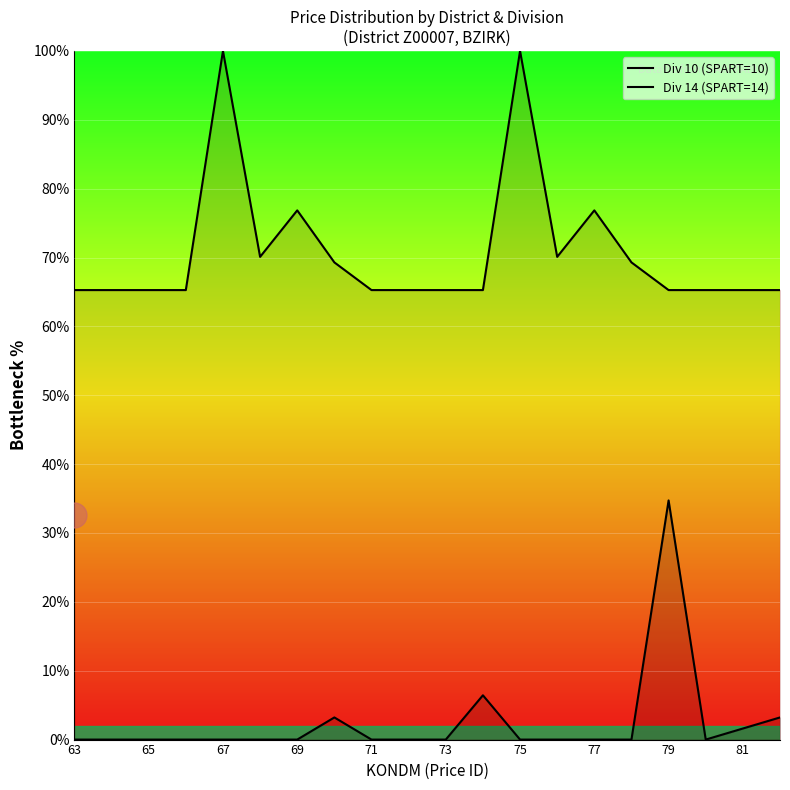

Reading left to right, list all the values displayed in this chart.

Div 10 (SPART=10): 0.0	0.0	0.0	0.0	0.0	0.0	0.0	3.2	0.0	0.0	0.0	6.4	0.0	0.0	0.0	0.0	34.7	0.0	1.6	3.2
Div 14 (SPART=14): 65.3	65.3	65.3	65.3	100.0	70.1	76.8	69.3	65.3	65.3	65.3	65.3	100.0	70.1	76.8	69.3	65.3	65.3	65.3	65.3